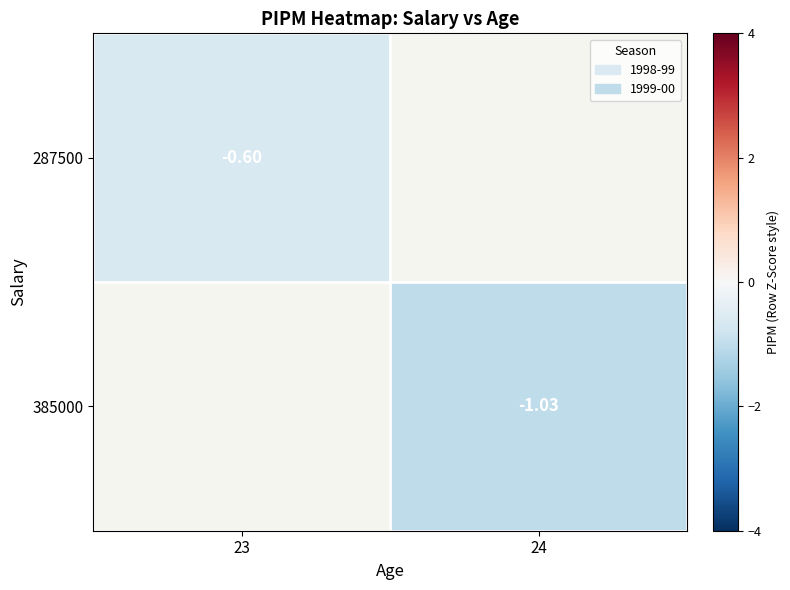

Rank the series at 23 from lowest to highest value.

287500, 385000